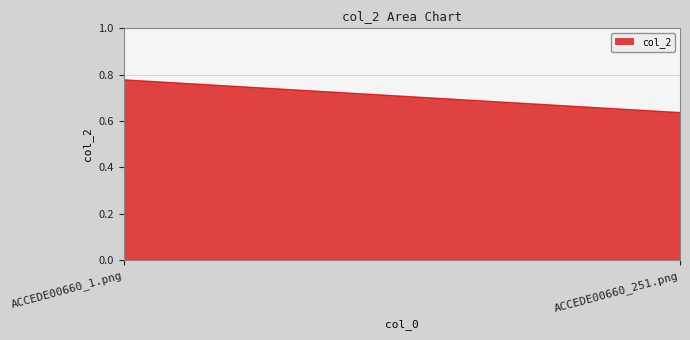

What is the greatest value displayed?

0.8